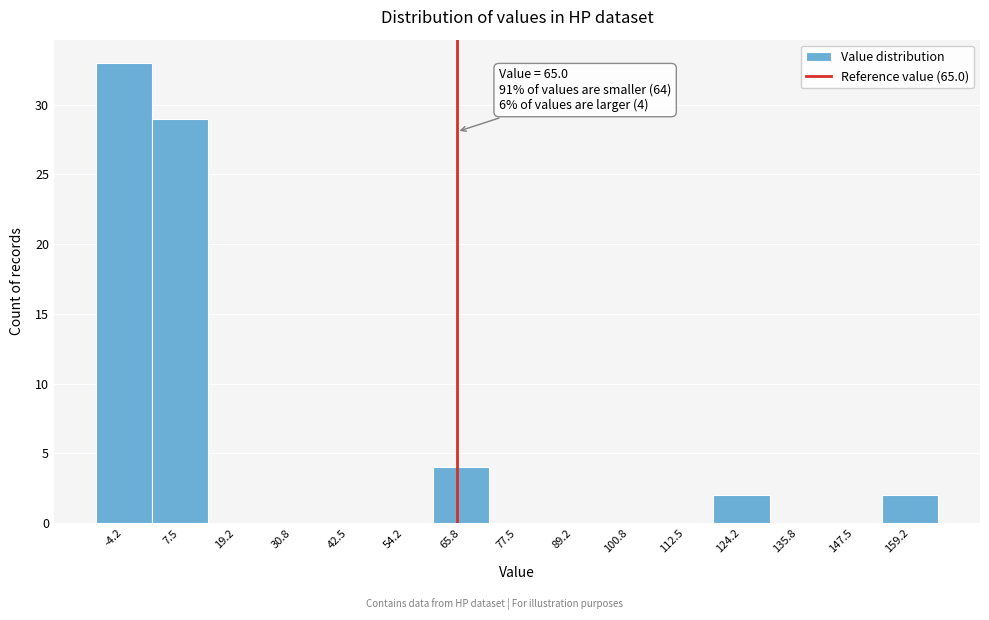

Which range on the x-axis has the tallest bar?

-10 to 2